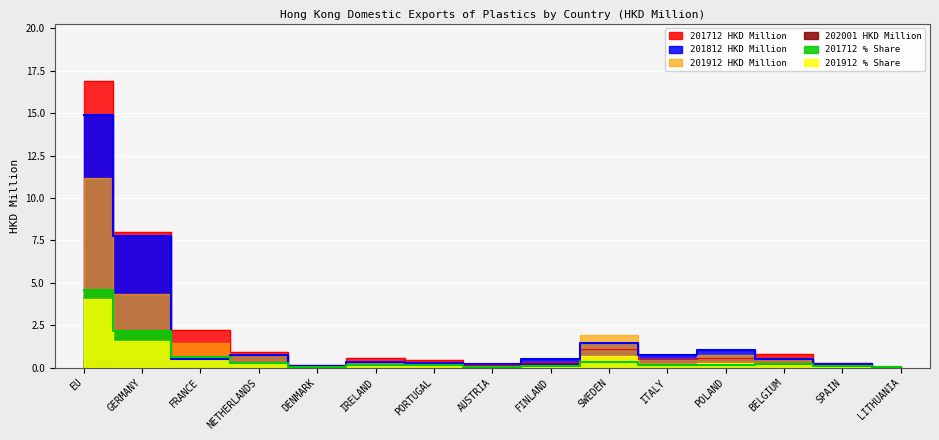

What is the value of the 201712 HKD Million point at the 14th from the left?

0.3